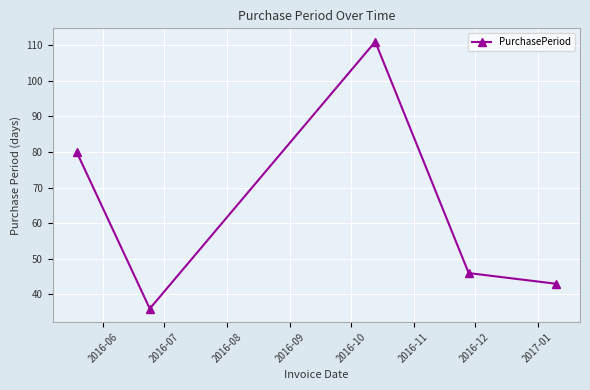

What is the greatest value displayed?

111